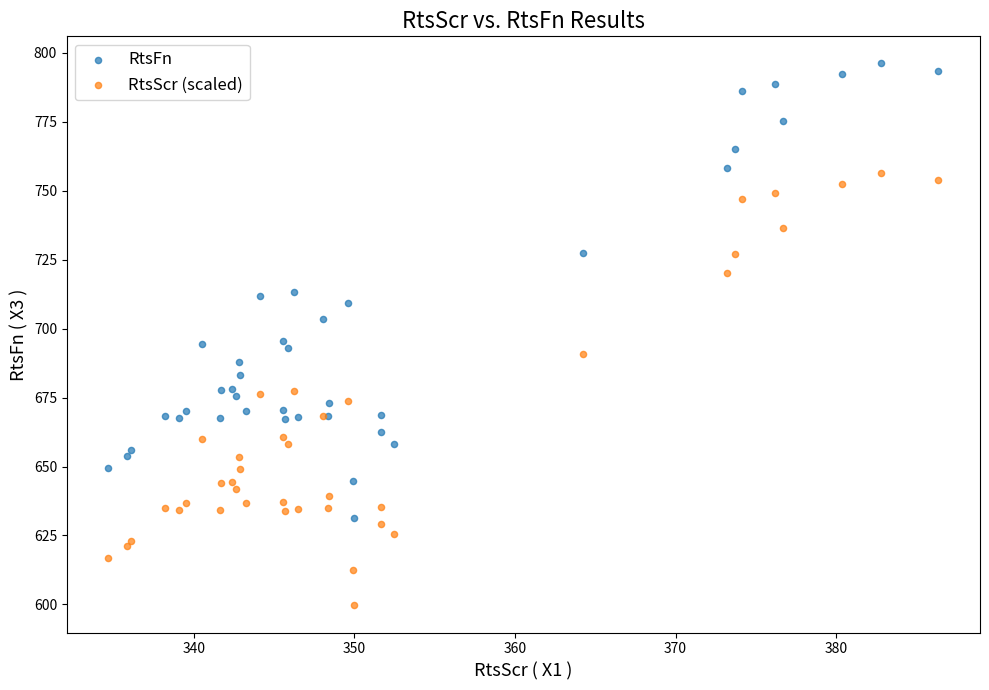

What is the X range (max minus min) for the scatter plot?

51.7